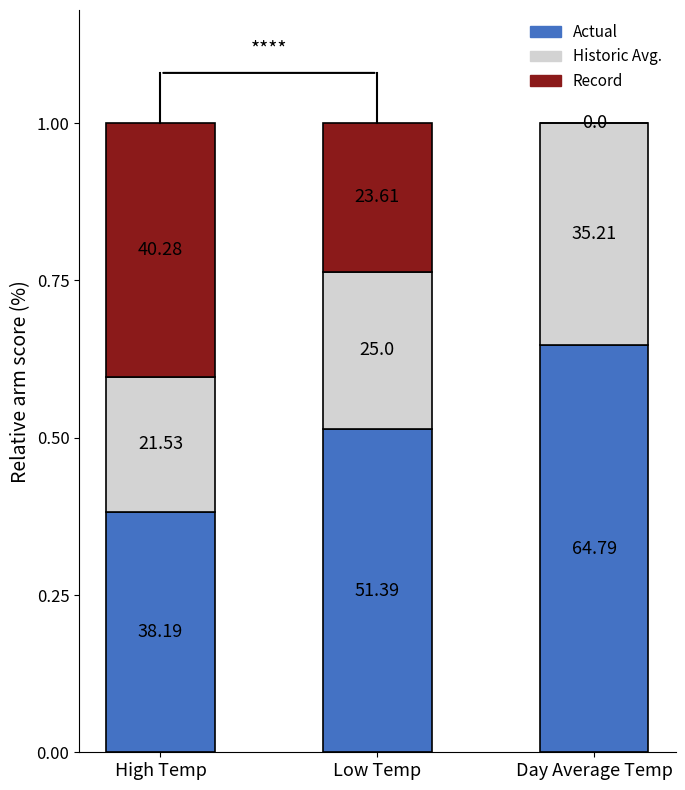

What are all the series names shown in the legend?

Actual, Historic Avg., Record